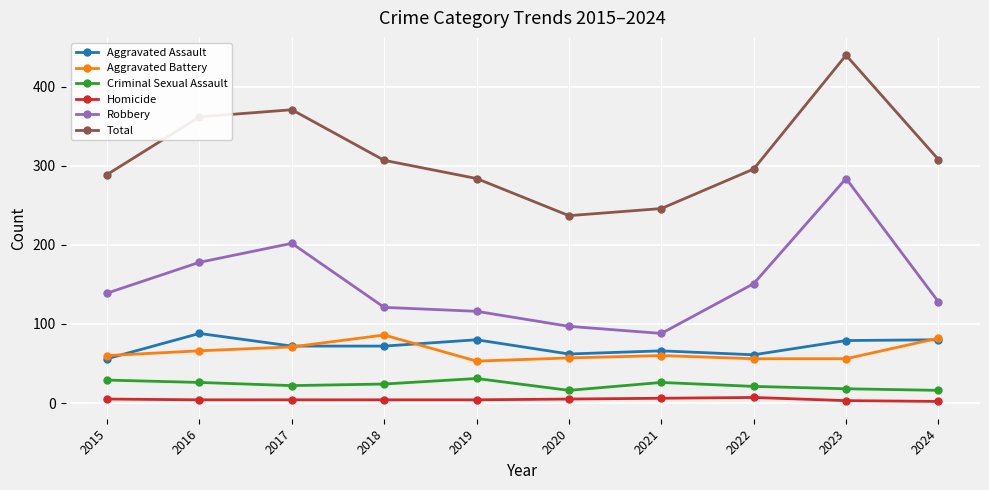

List the labels in order of Robbery value, smallest first.

2021, 2020, 2019, 2018, 2024, 2015, 2022, 2016, 2017, 2023